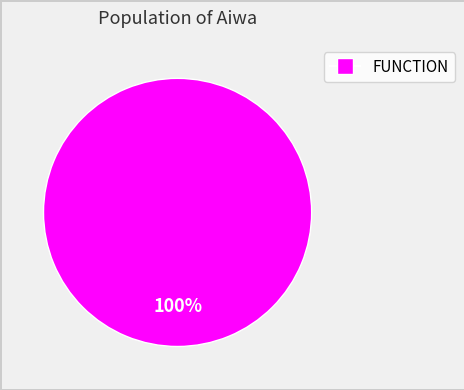

Is there any slice that represents more than half of the pie?

Yes